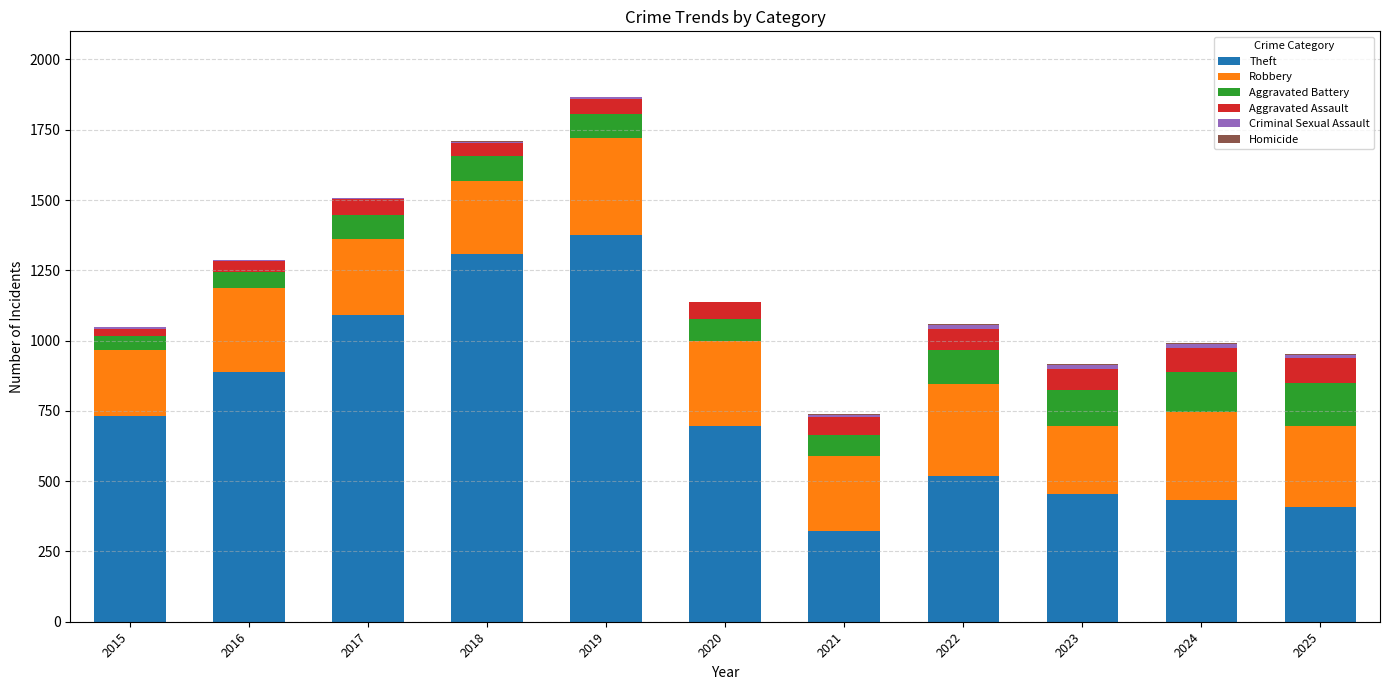

True or false: Theft has a value of 1308 at 2018.

True